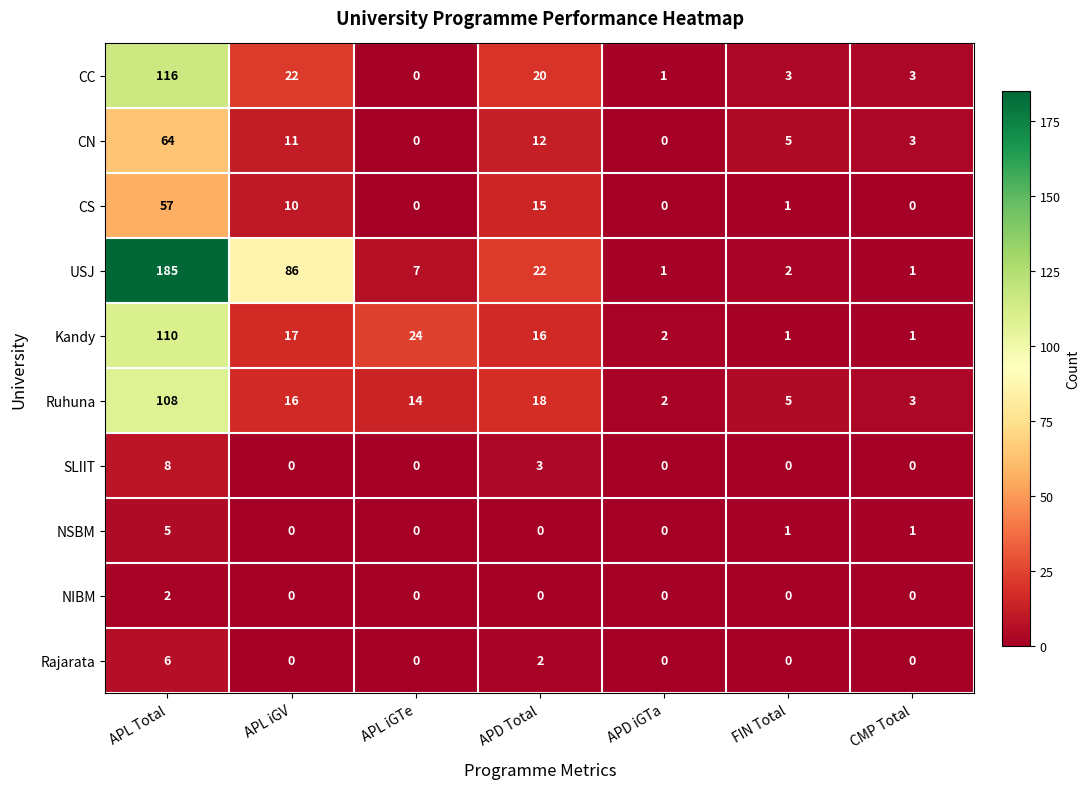

What is the maximum value shown in the chart?

185